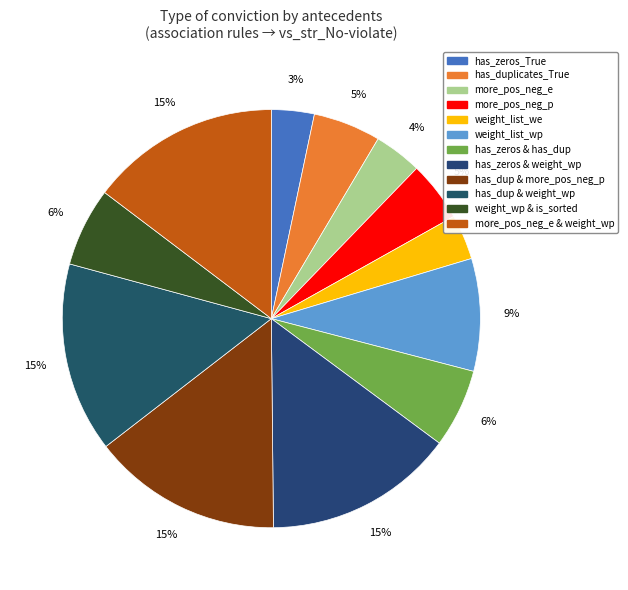

Is there a majority slice in this chart?

No